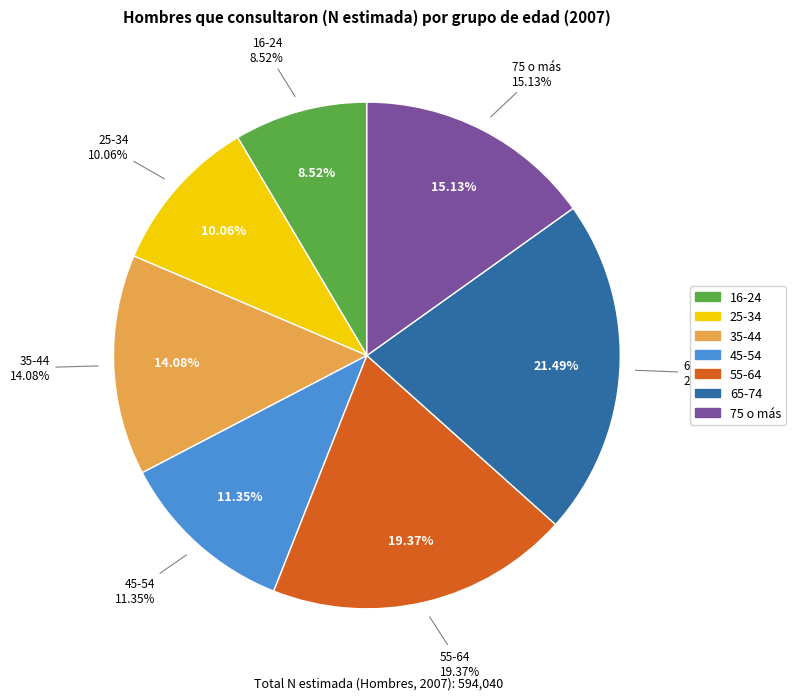

Approximately how many times larger is the value at 65-74 compared to 35-44?

1.5